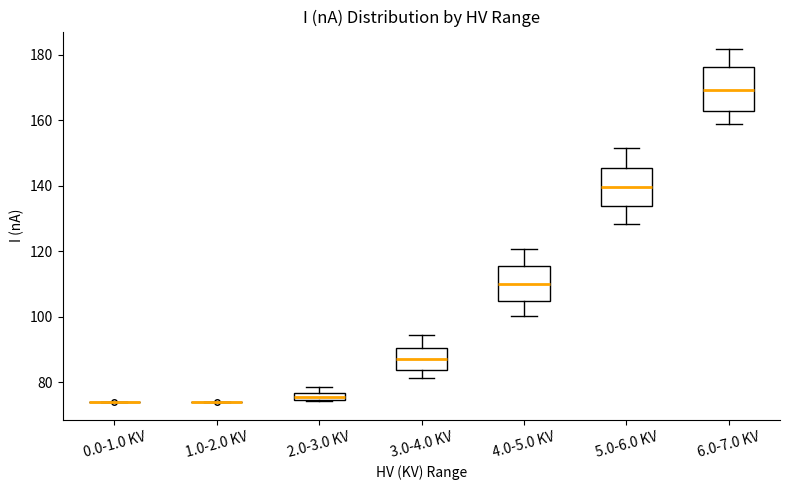

Where is the upper edge of the box for 2.0-3.0 KV on the y-axis? The values are not printed on the chart, so give them approximately, as read against the axis.

76